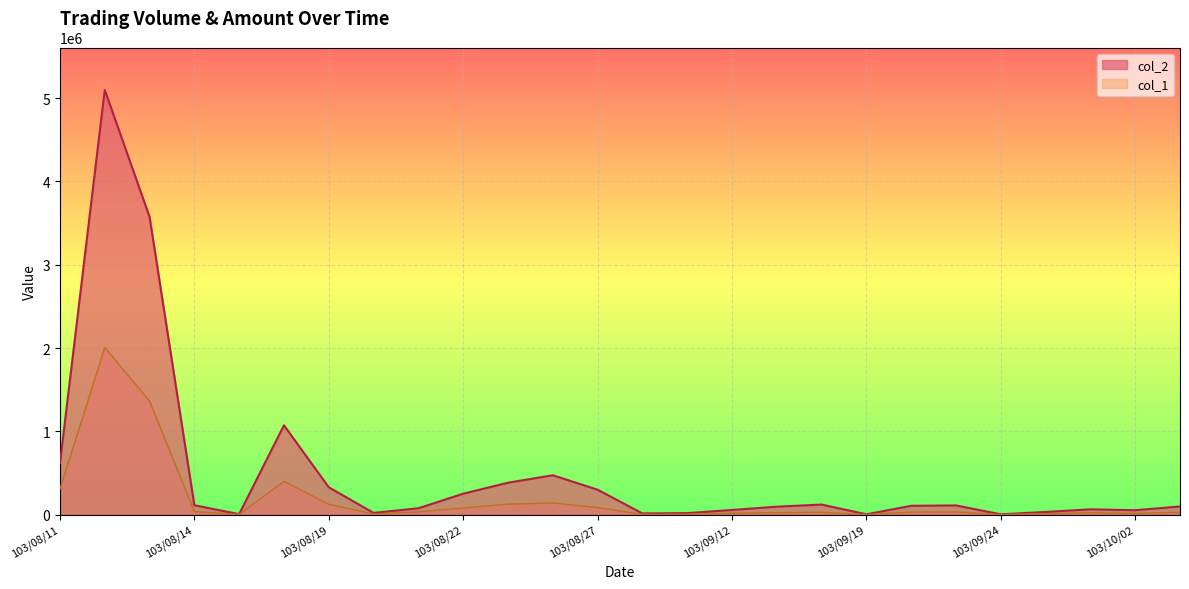

Which series has the largest range (max minus min)?

col_2